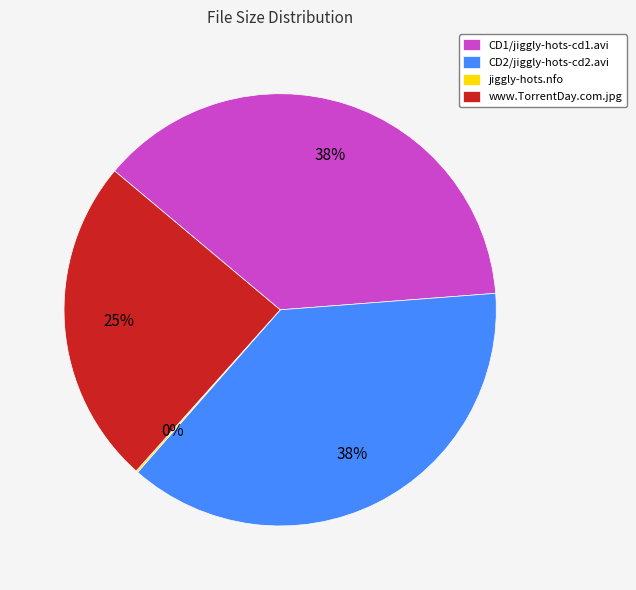

Approximately how many times larger is the value at CD1/jiggly-hots-cd1.avi compared to www.TorrentDay.com.jpg?

1.5